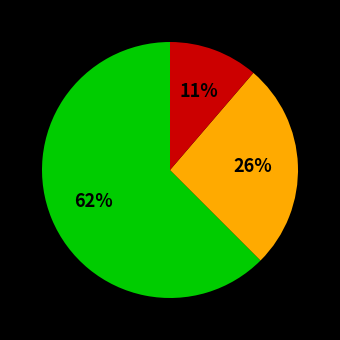

How many slices are in this pie chart?

3